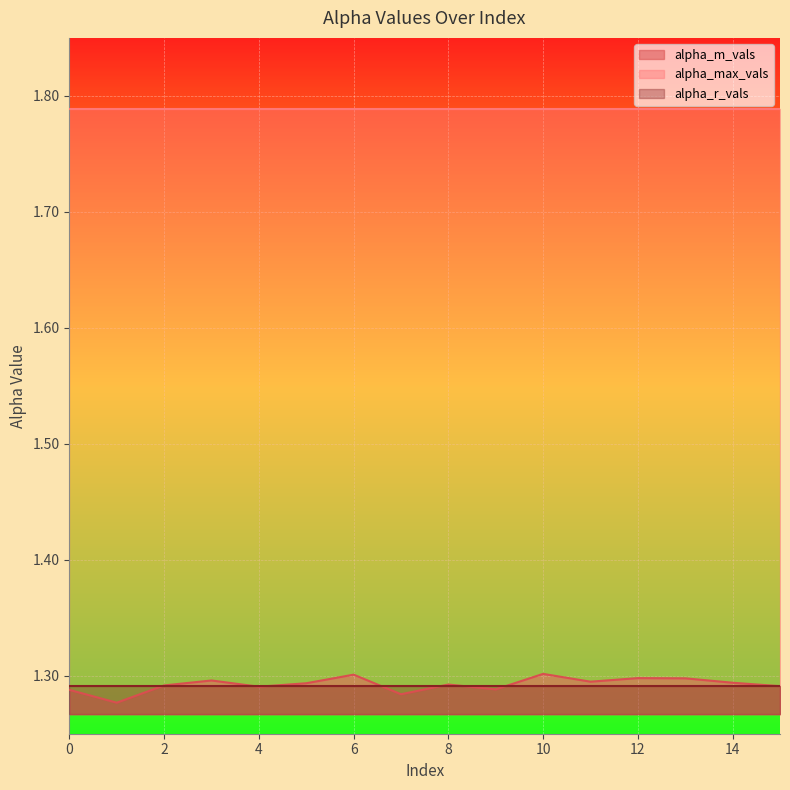

What is the spread (max minus min) of values at 14?

0.5